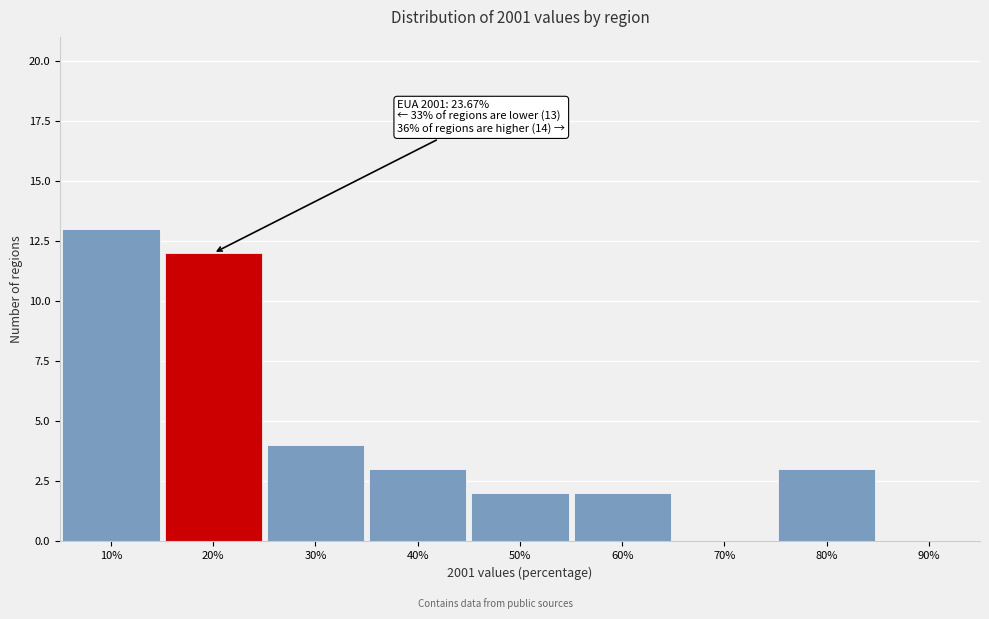

Reading right to left, what are all the values shown in this chart?

90%=0	80%=3	70%=0	60%=2	50%=2	40%=3	30%=4	20%=12	10%=13